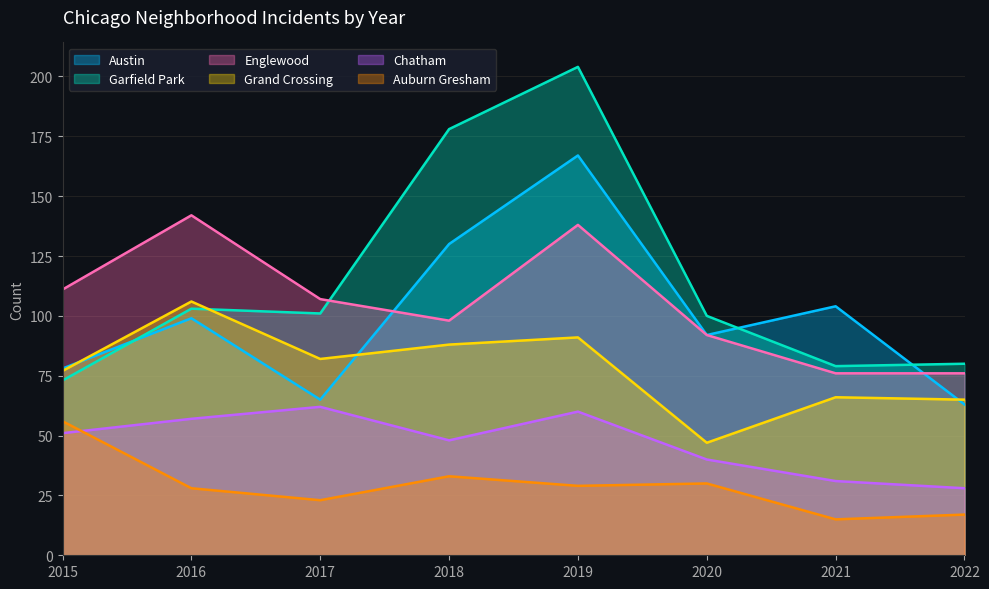

Does the chart have visible grid lines?

Yes